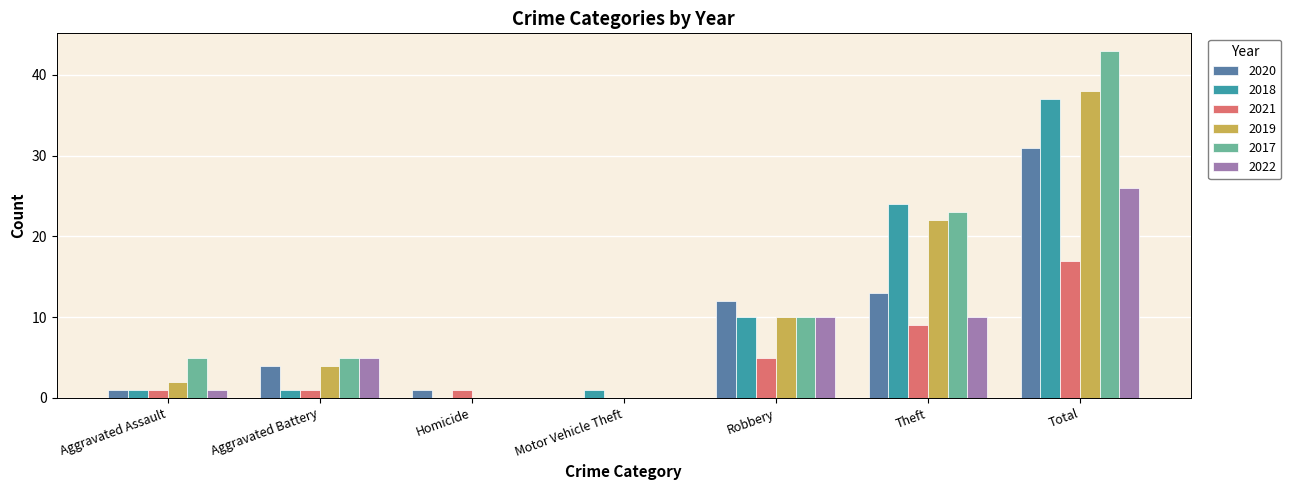

What is the spread (max minus min) of values at Homicide?

1